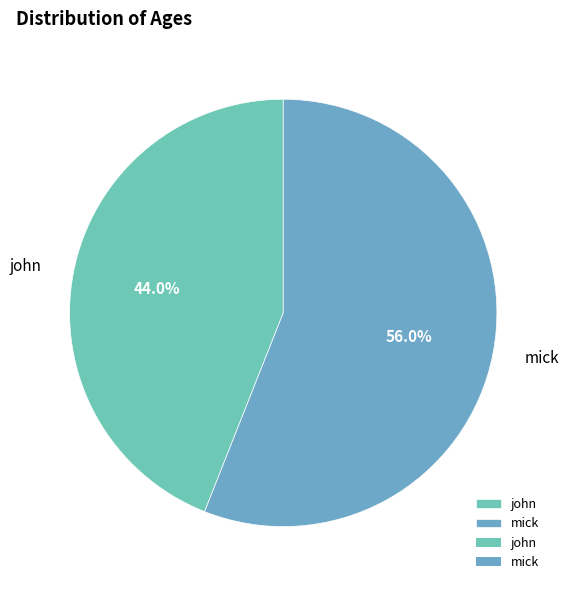

Is there a majority slice in this chart?

Yes